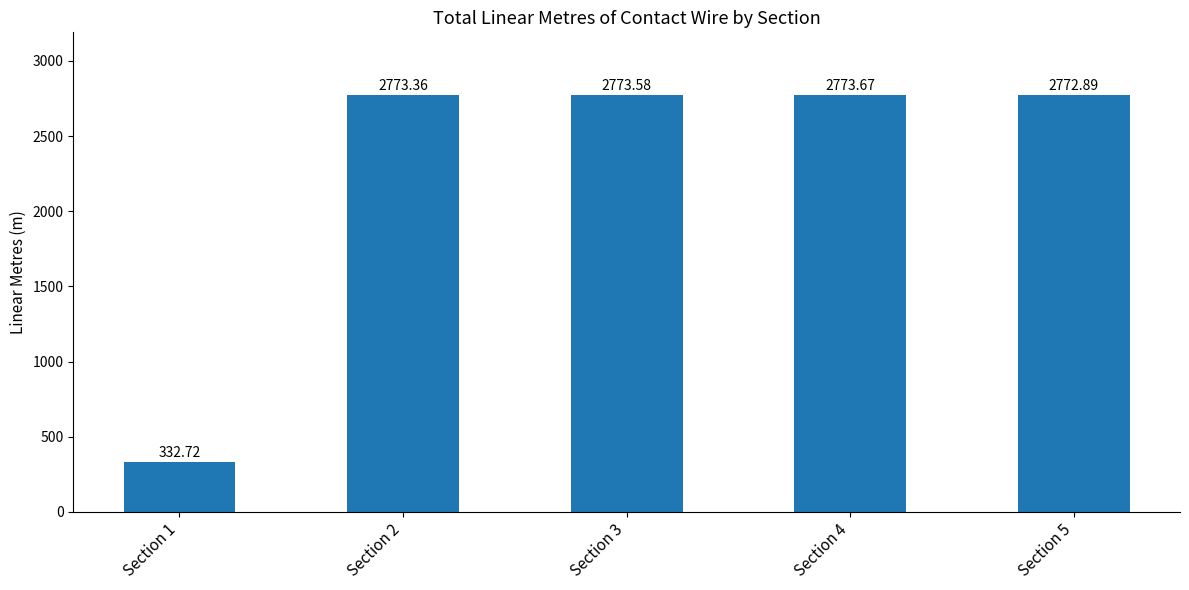

Reading left to right, extract all data points from this chart.

Section 1=332.7	Section 2=2773.4	Section 3=2773.6	Section 4=2773.7	Section 5=2772.9